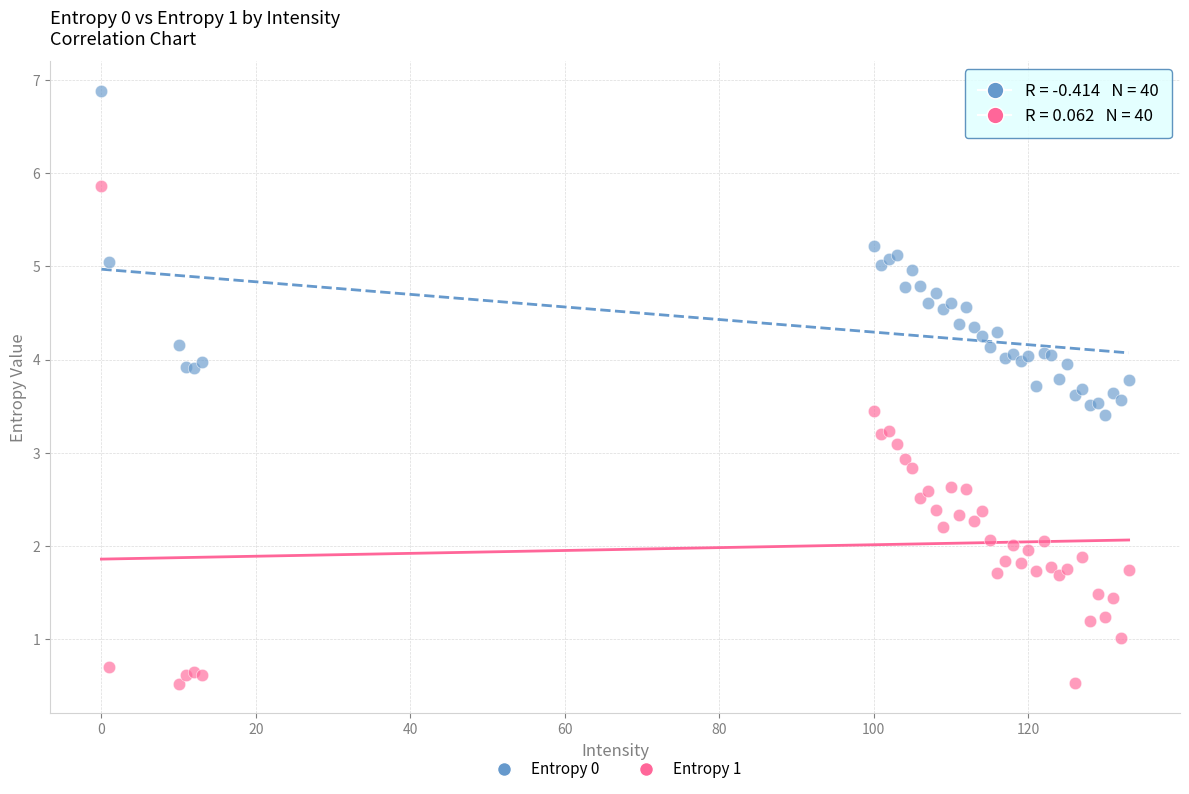

What is the X range (max minus min) for the scatter plot?

133.0